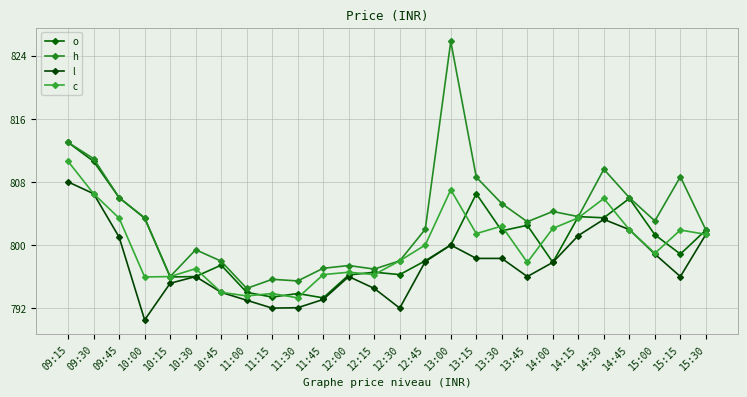

Which series has the largest total across all categories?

h